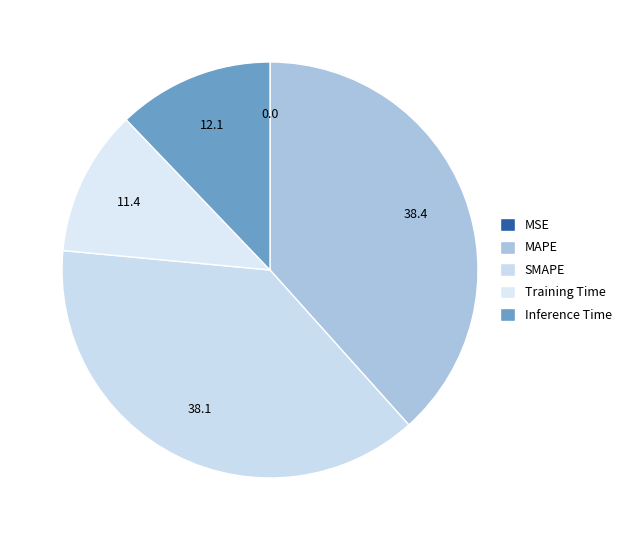

Count the number of slices in the pie.

5